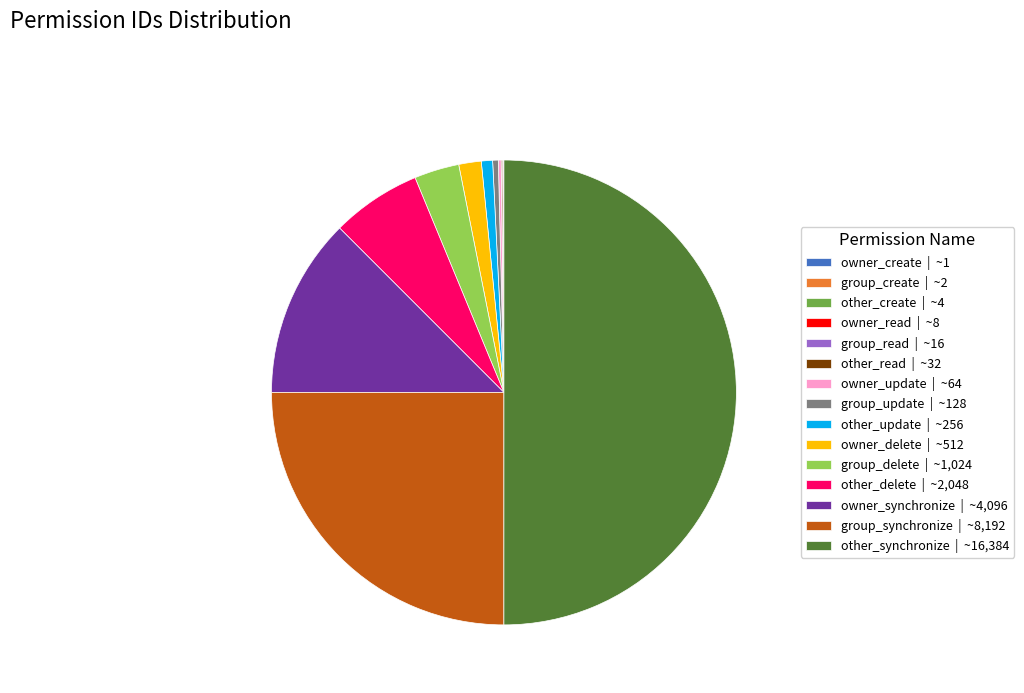

Which has a higher value, other_synchronize or owner_delete?

other_synchronize